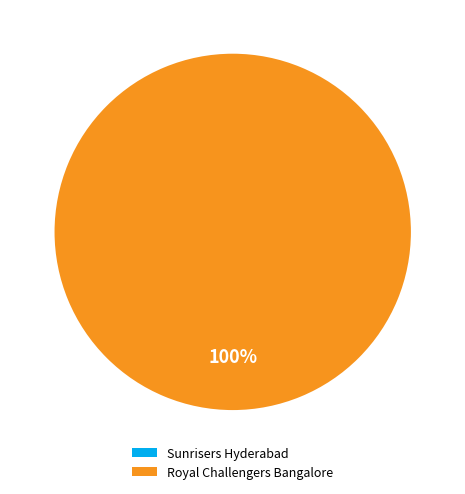

Which category has the biggest portion of the pie?

Royal Challengers Bangalore